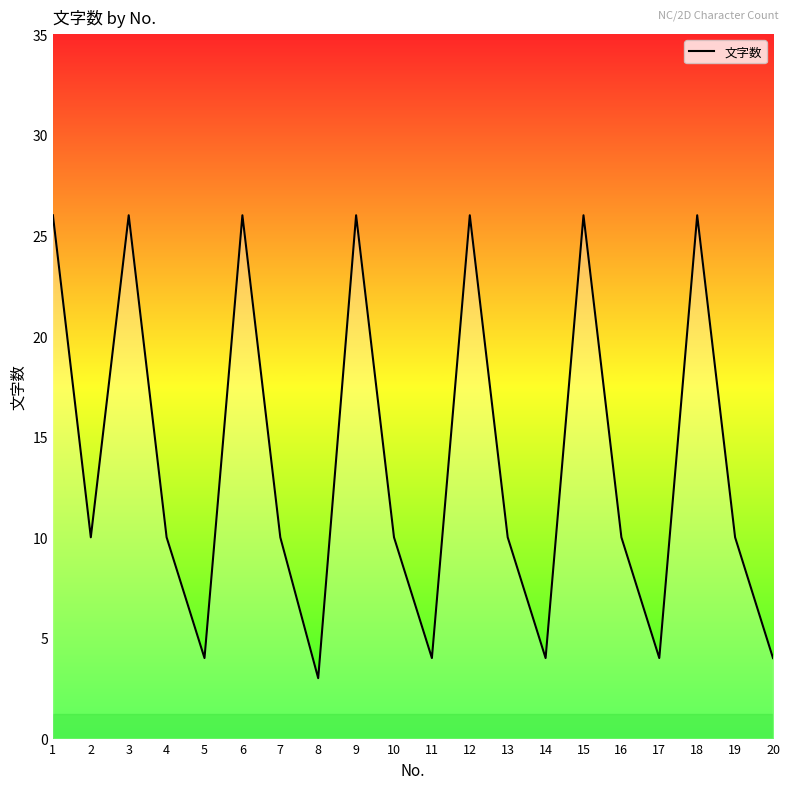

What is the sum of the values at 3 and 9?

52